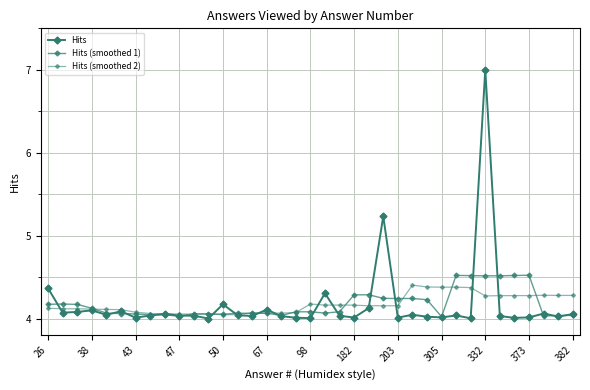

Does the chart have visible grid lines?

Yes